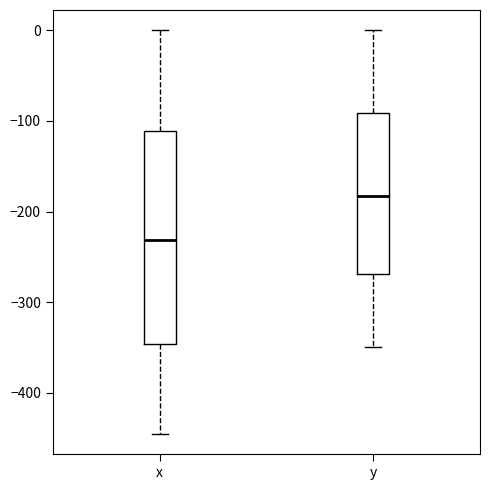

Comparing the boxes themselves (not the whiskers), which one is the tallest?

x